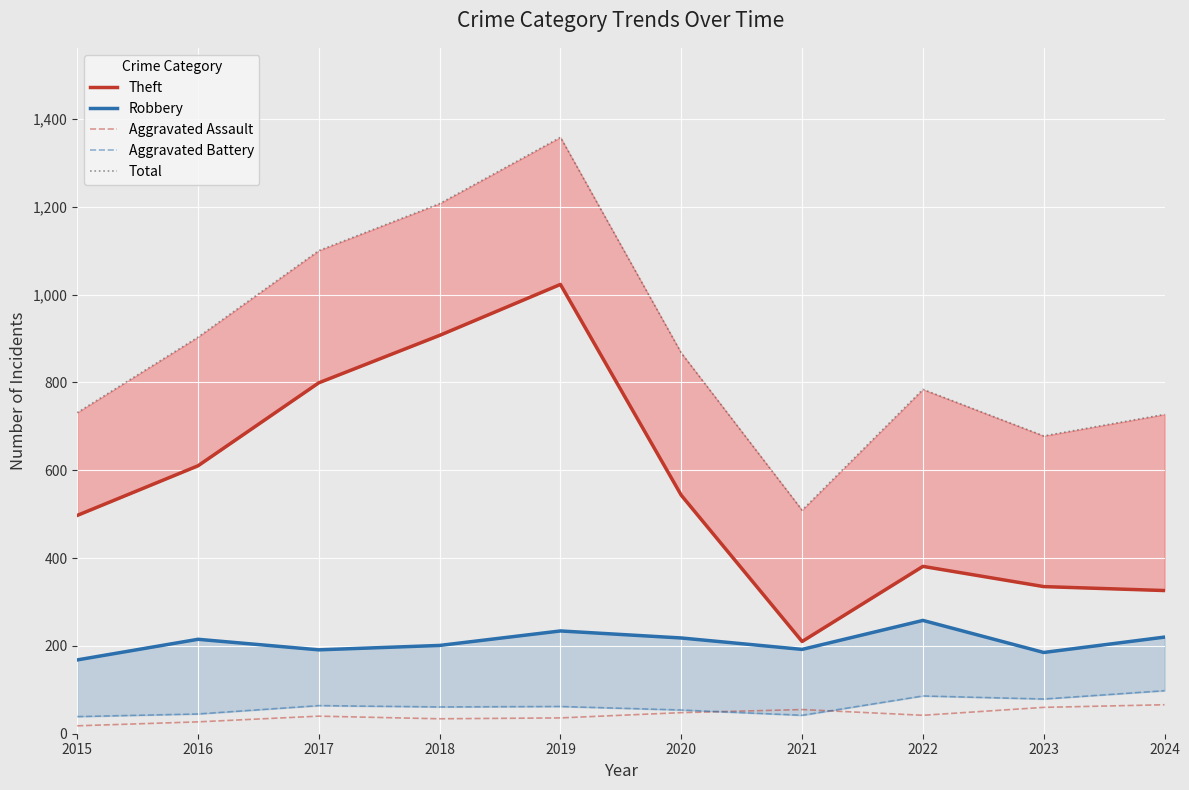

Reading left to right, list all the values displayed in this chart.

Theft: 497	610	799	907	1023	543	210	381	335	326
Robbery: 168	215	191	201	234	218	192	258	185	220
Aggravated Assault: 18	27	40	34	36	48	55	42	60	66
Aggravated Battery: 39	45	64	61	62	54	42	86	79	98
Total: 731	903	1100	1207	1358	867	509	784	678	727